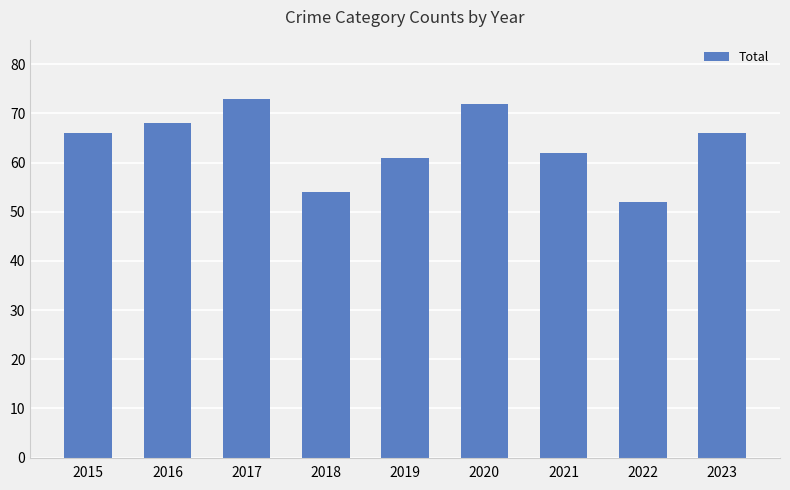

The value at 2020 is 121. True or false?

False